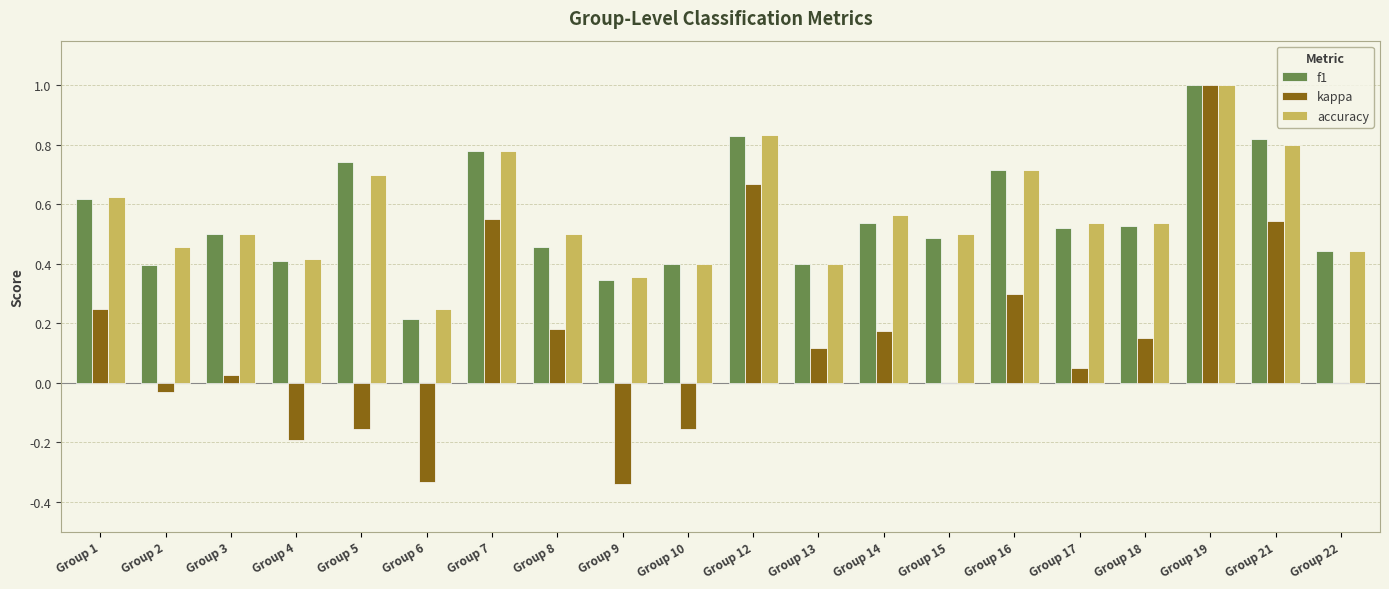

Which series changed the most between Group 3 and Group 6?

kappa